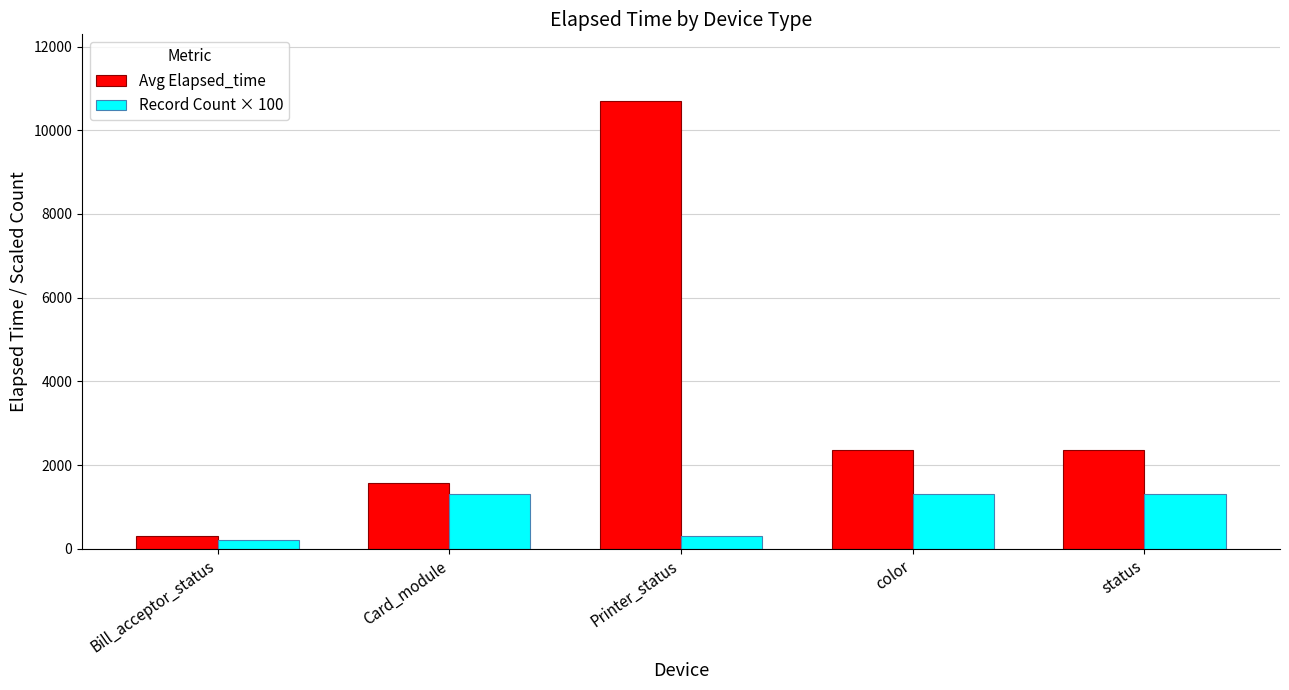

What is the highest value of the Record Count × 100 series?

1300